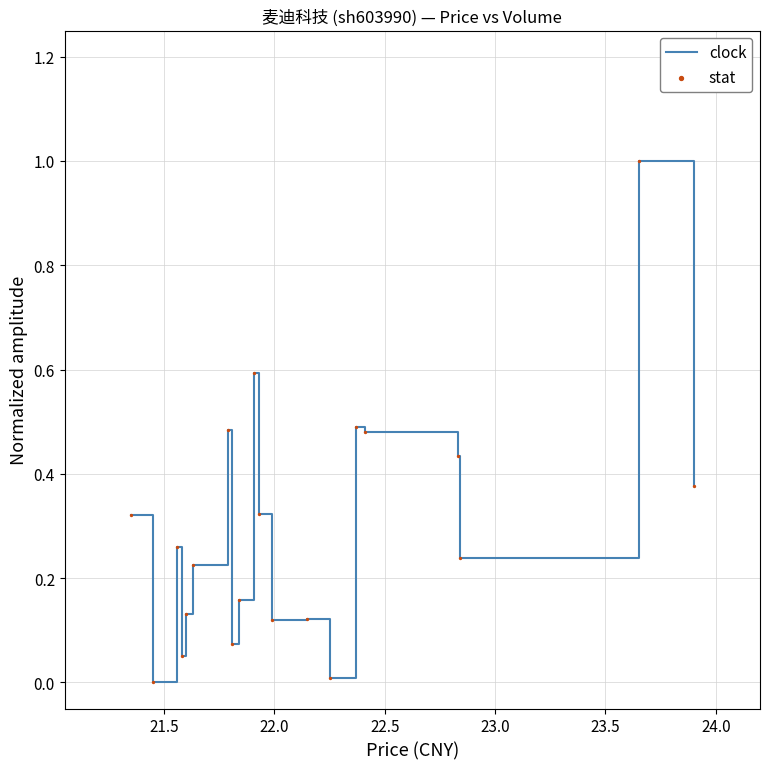

What is the maximum value shown in the chart?

1.0